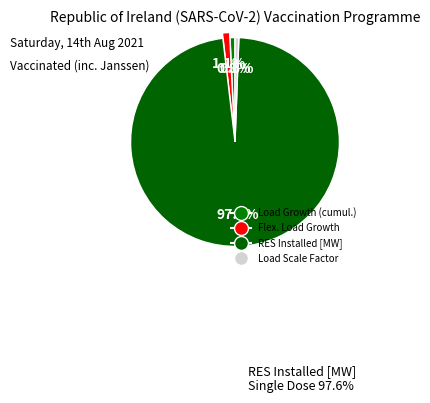

What percentage is the RES Installed [MW] slice, to the nearest percent?

98%